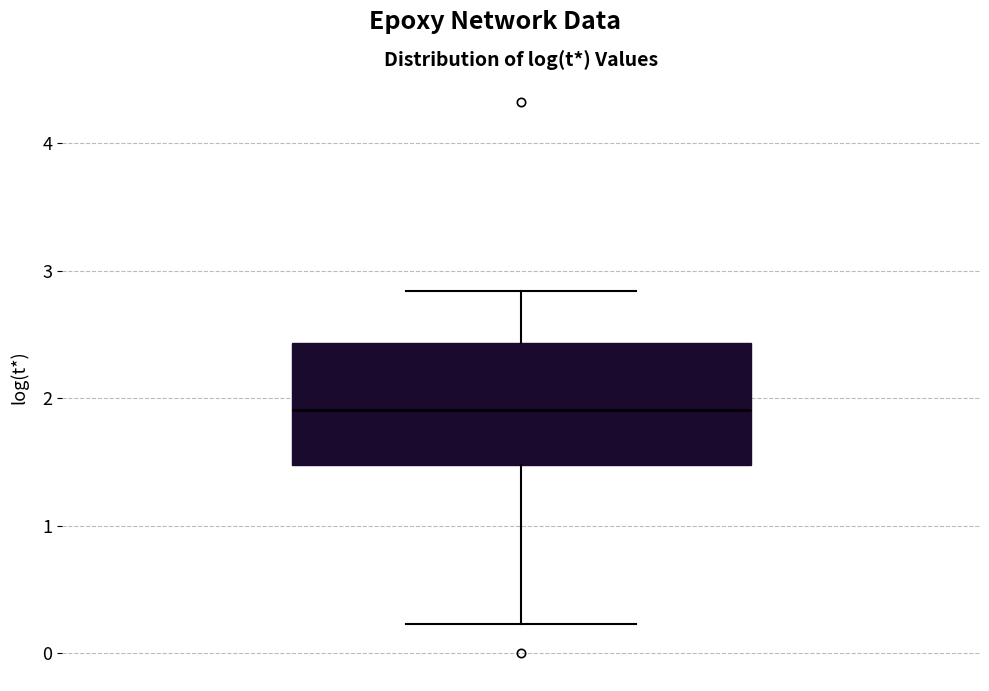

Where does the median line of the box sit on the y-axis? The values are not printed on the chart, so give them approximately, as read against the axis.

1.9